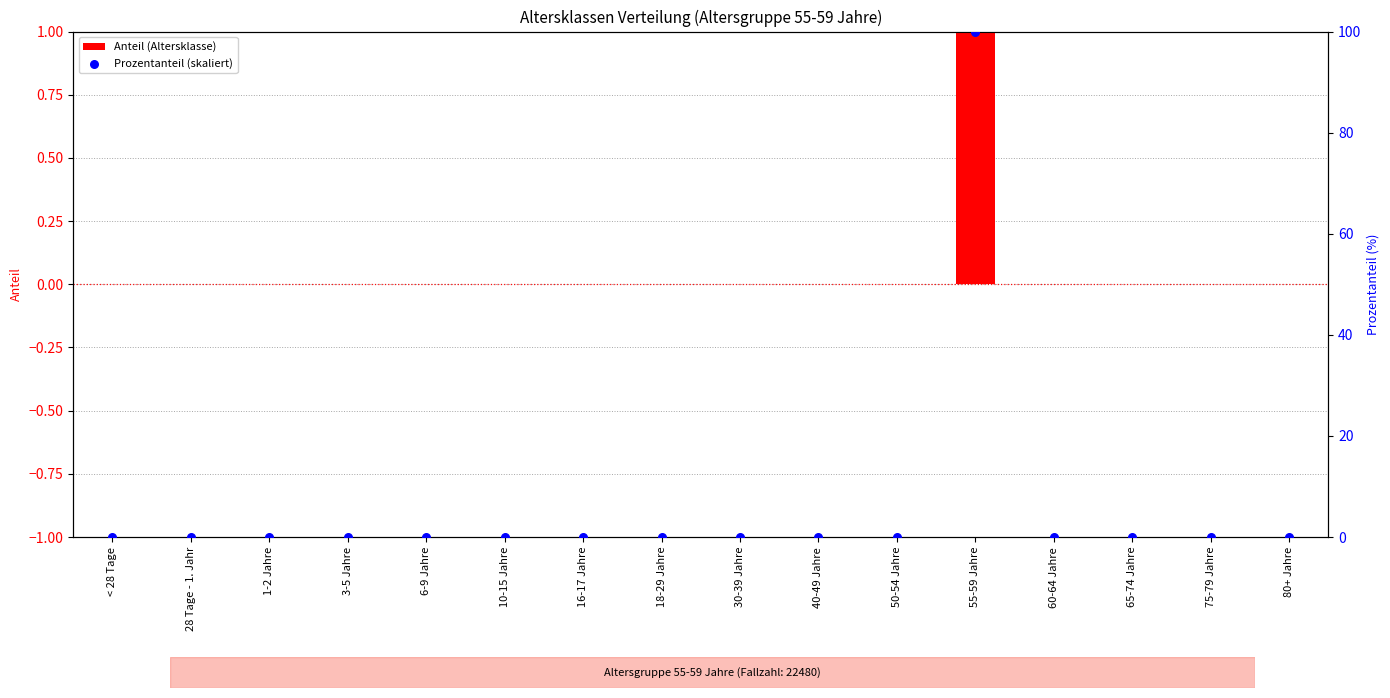

Which series has the widest spread of Y values?

Prozentanteil (skaliert)